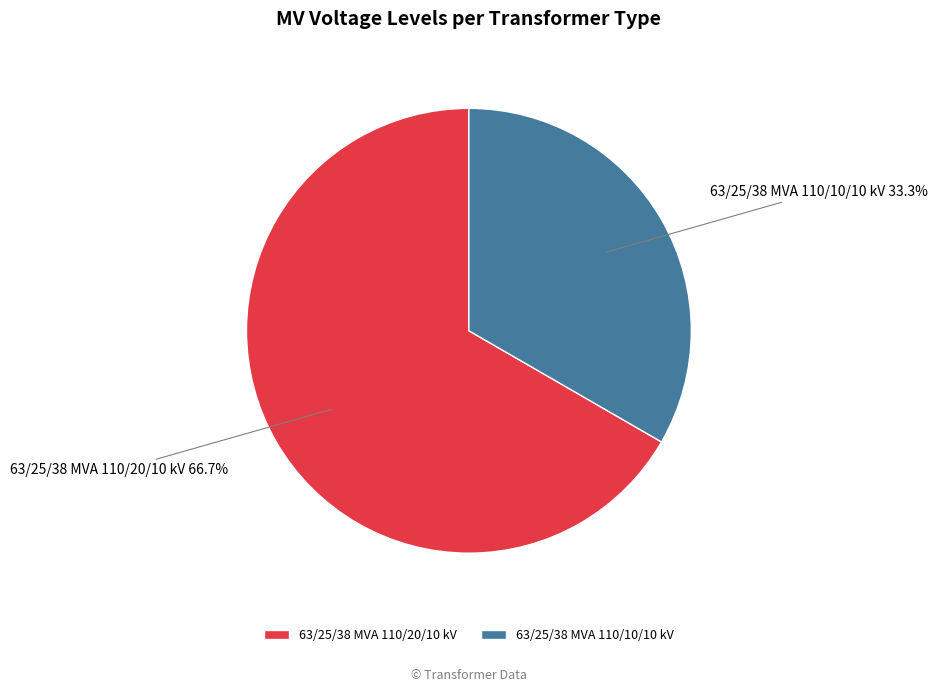

To the nearest percent, what percentage of the pie is 63/25/38 MVA 110/10/10 kV?

33%